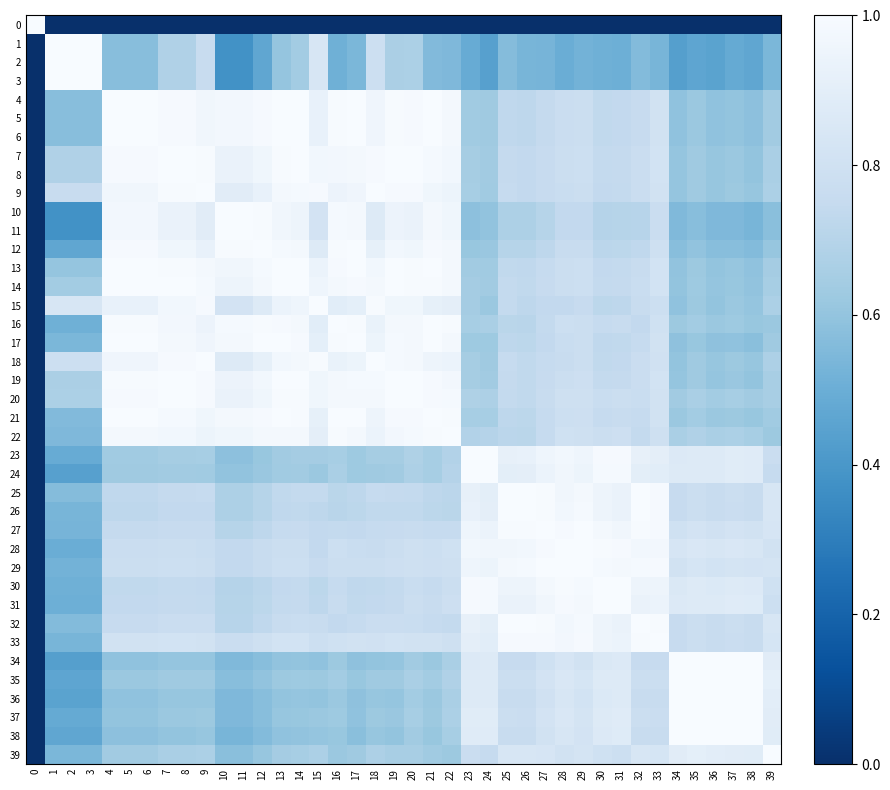

What is the total value across all series at 27?

31.4